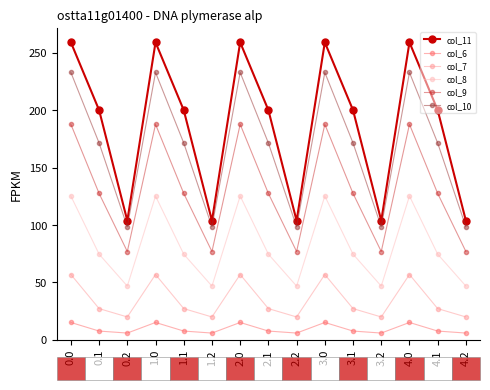

What position from the right is 0.1?

14